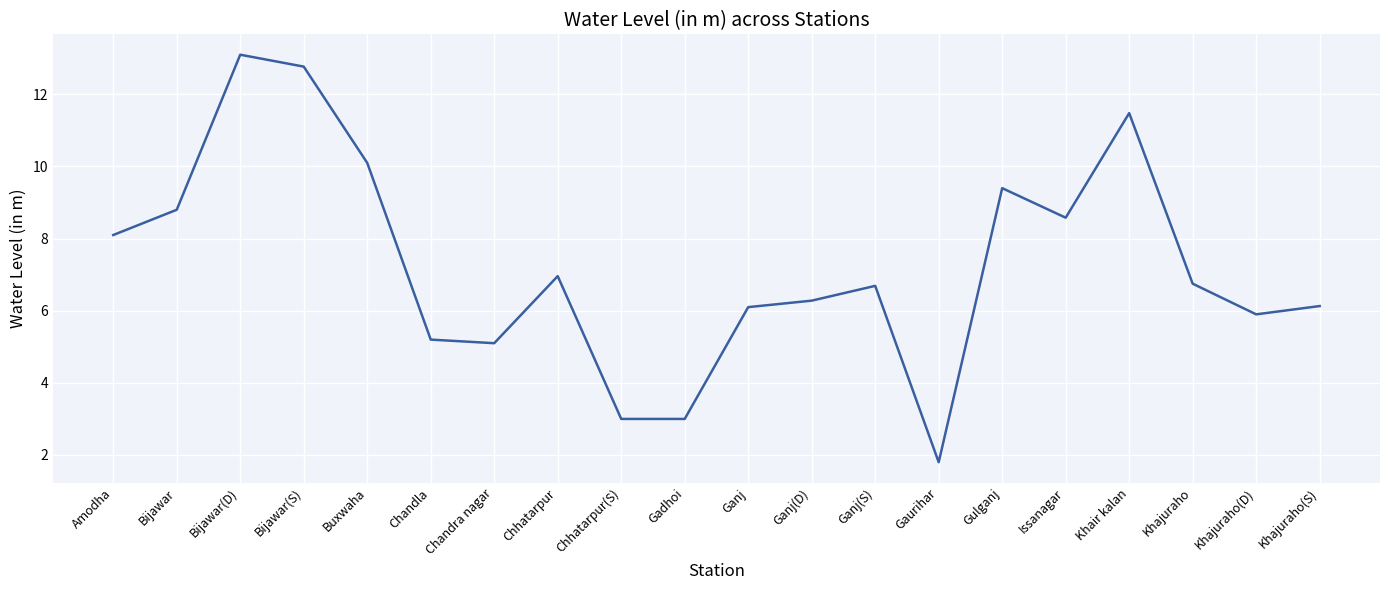

What is the change in value from Bijawar to Issanagar?

-0.2